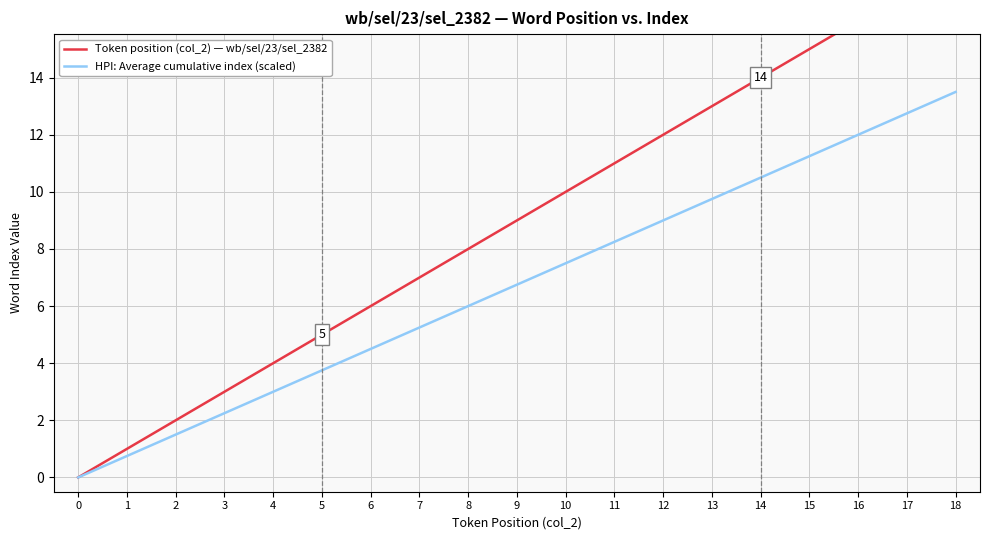

What is the difference between the highest and lowest values at 5?

1.2